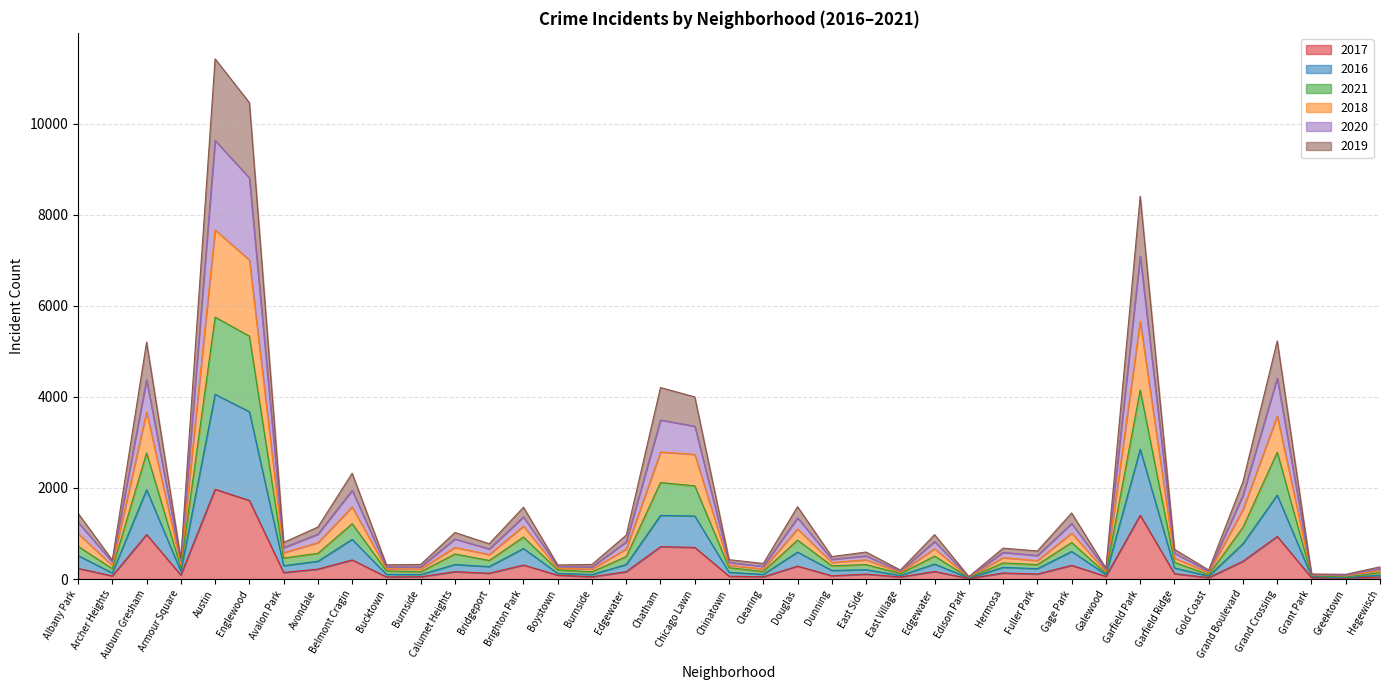

How many interior local valleys does the 2019 series have?

14